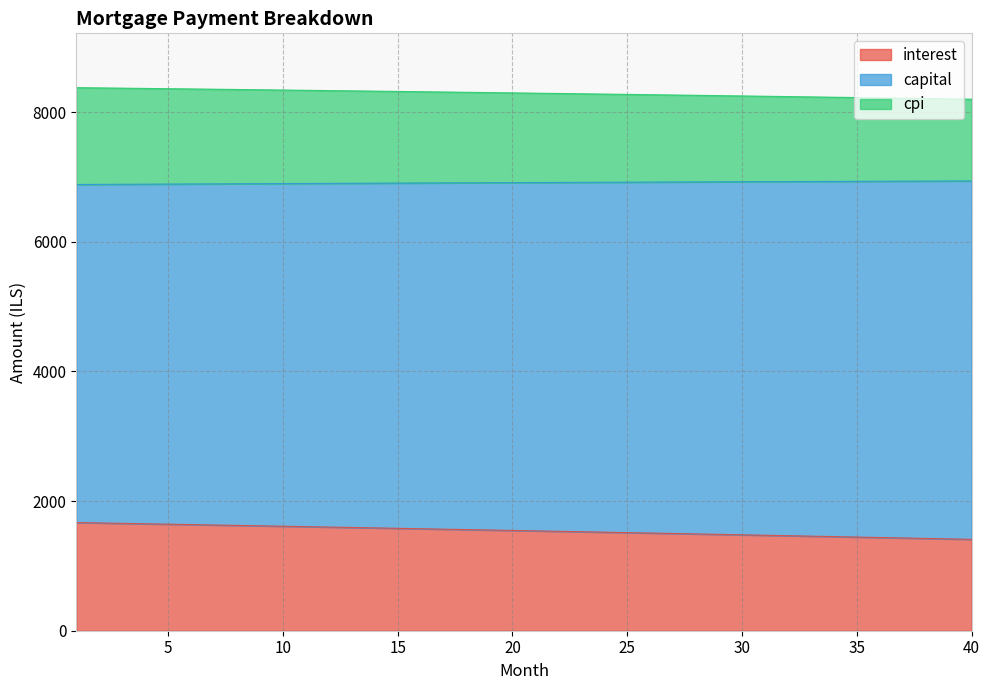

At how many categories does at least one series exceed 3488?

40